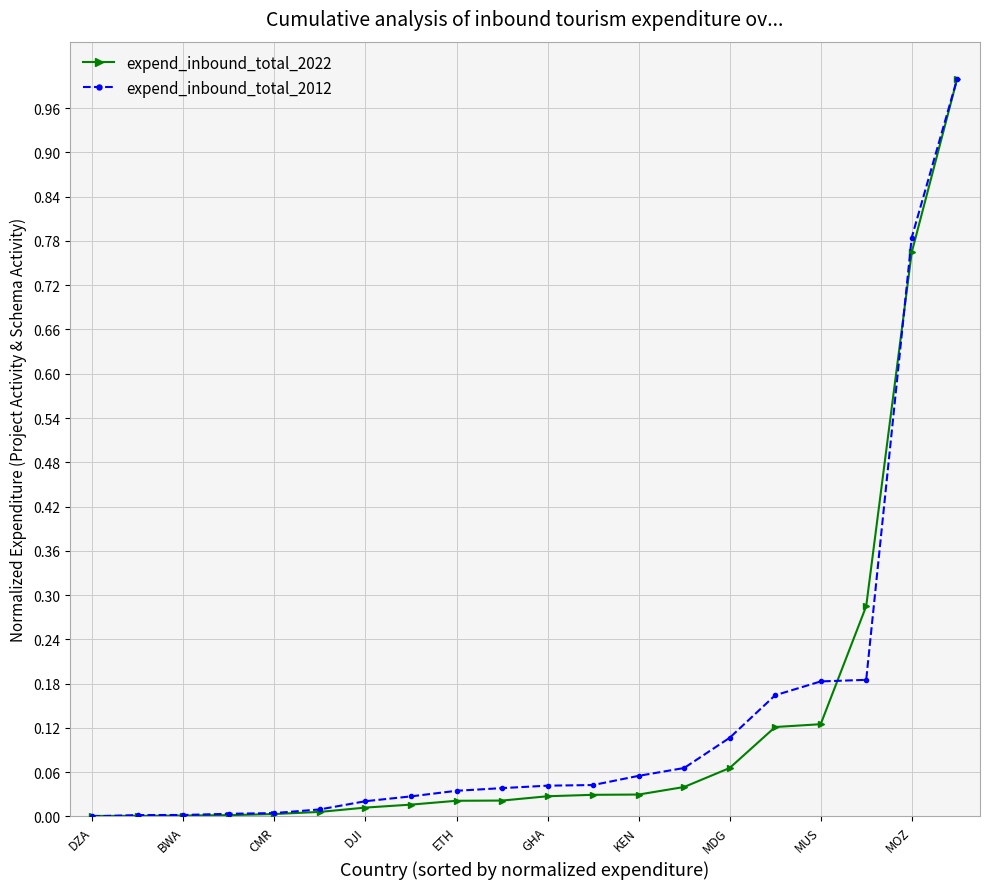

What is the highest value of the expend_inbound_total_2012 series?

1.0